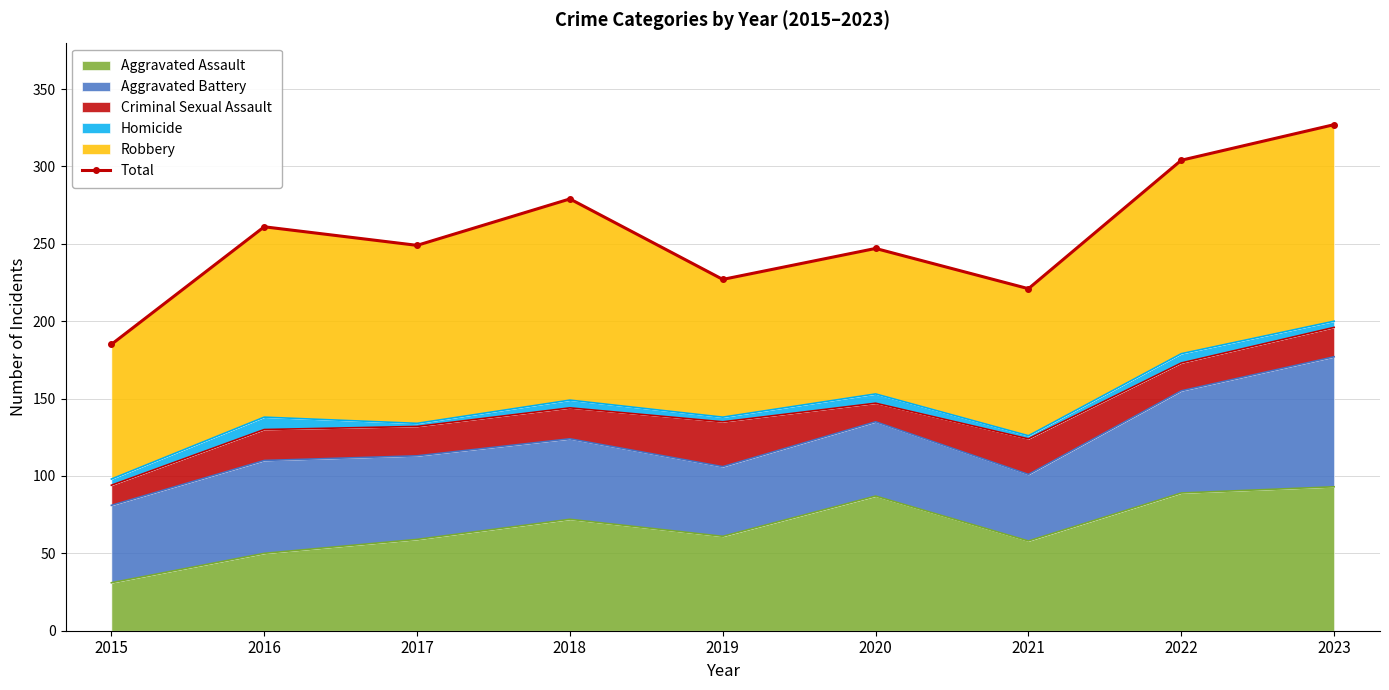

What is the maximum value shown in the chart?

327